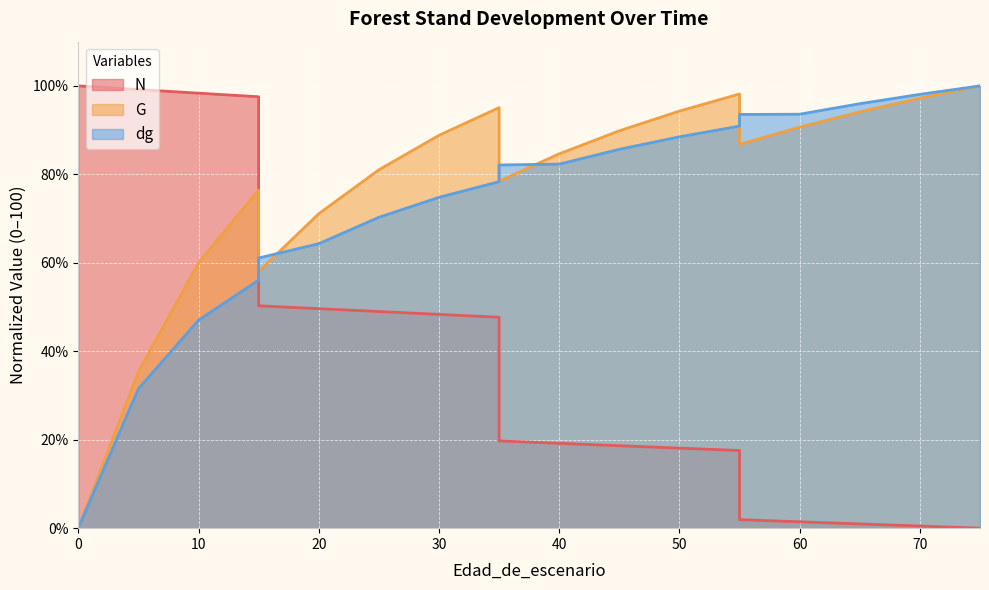

What is the greatest value displayed?

100.0